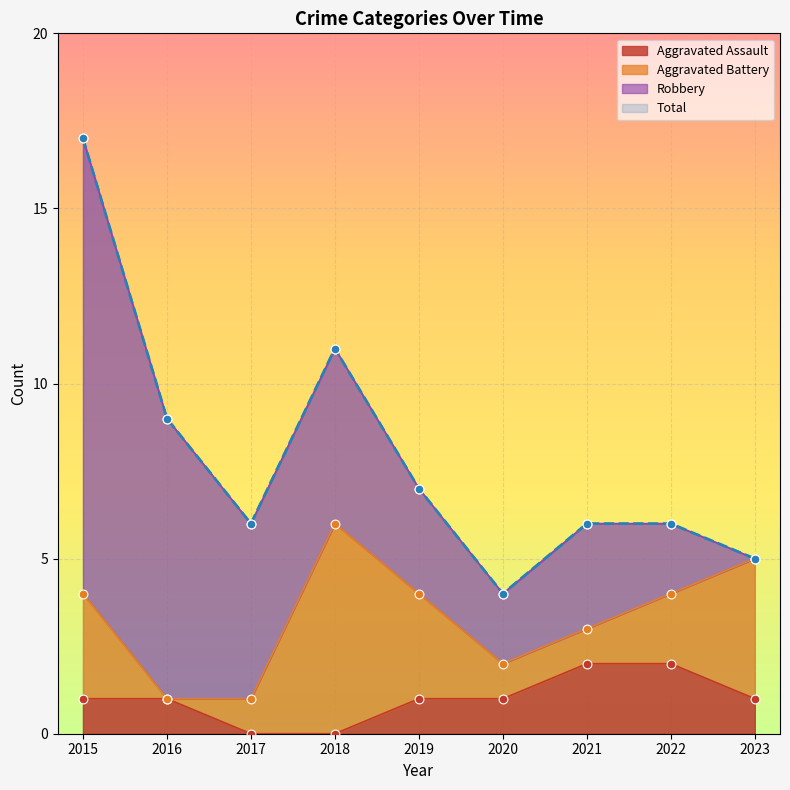

At which category is the sum across all series the highest?

2015